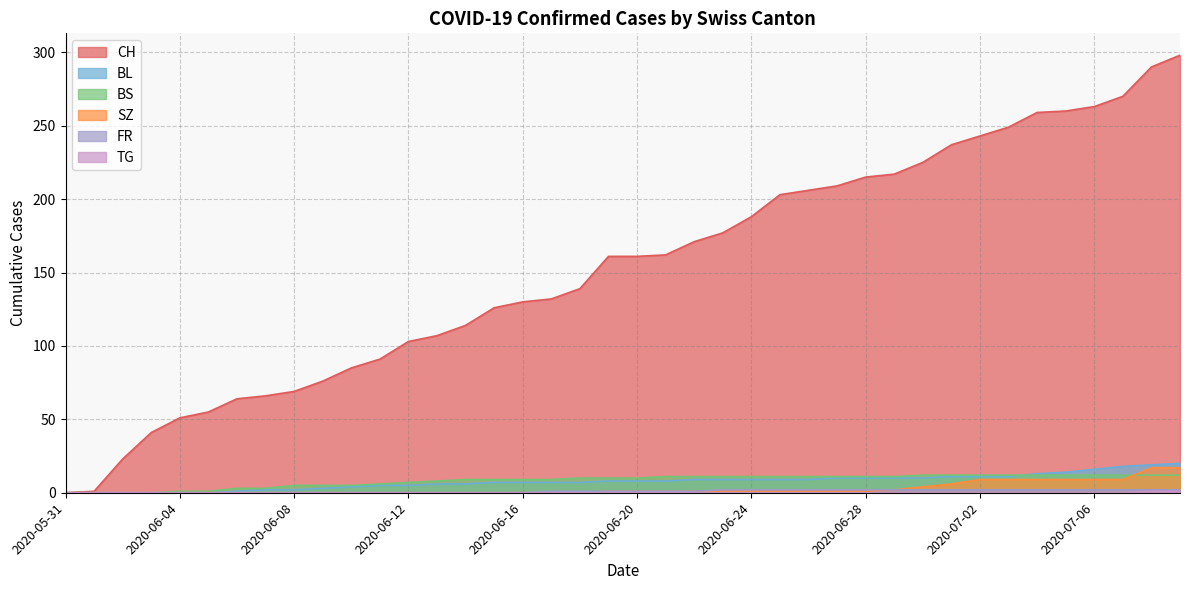

What is the difference between the maximum and second lowest values in the FR series?

2